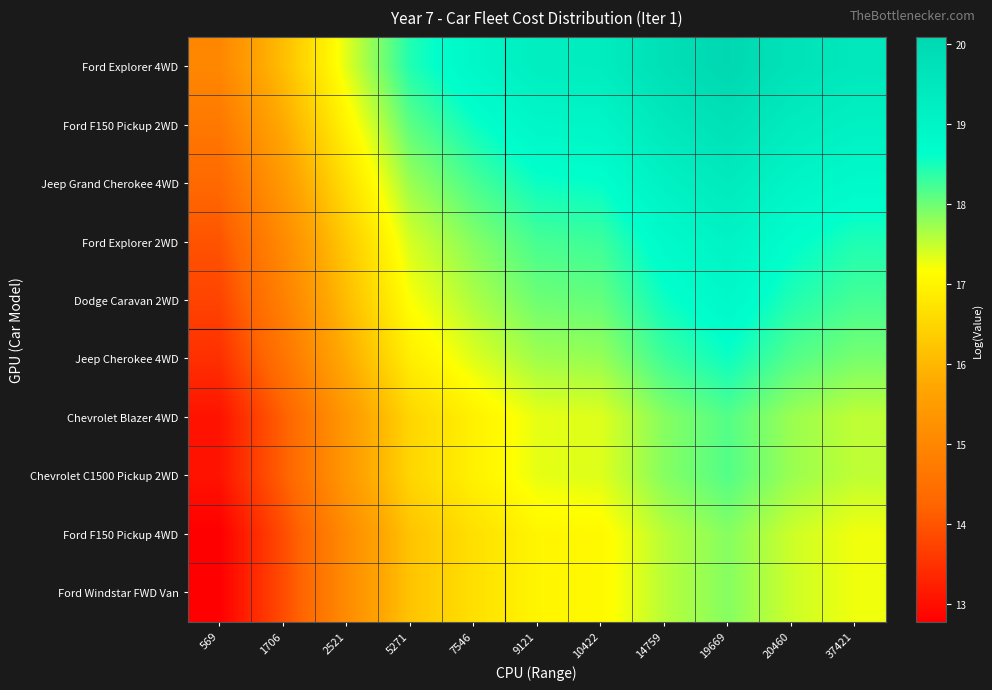

Rank the series at 7546 from lowest to highest value.

Ford F150 Pickup 4WD, Ford Windstar FWD Van, Chevrolet Blazer 4WD, Chevrolet C1500 Pickup 2WD, Jeep Cherokee 4WD, Dodge Caravan 2WD, Ford Explorer 2WD, Jeep Grand Cherokee 4WD, Ford F150 Pickup 2WD, Ford Explorer 4WD